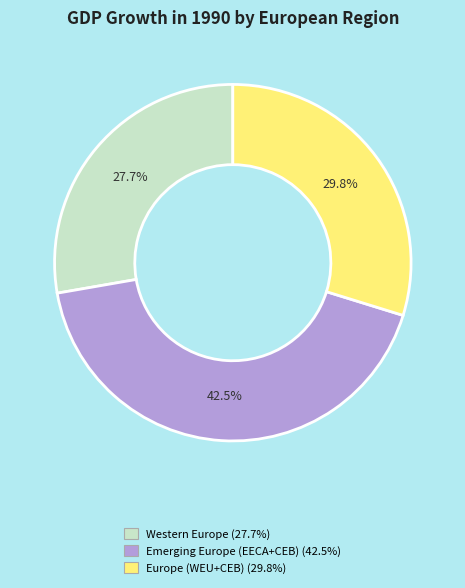

What percentage is the Europe (WEU+CEB) slice, to the nearest percent?

30%